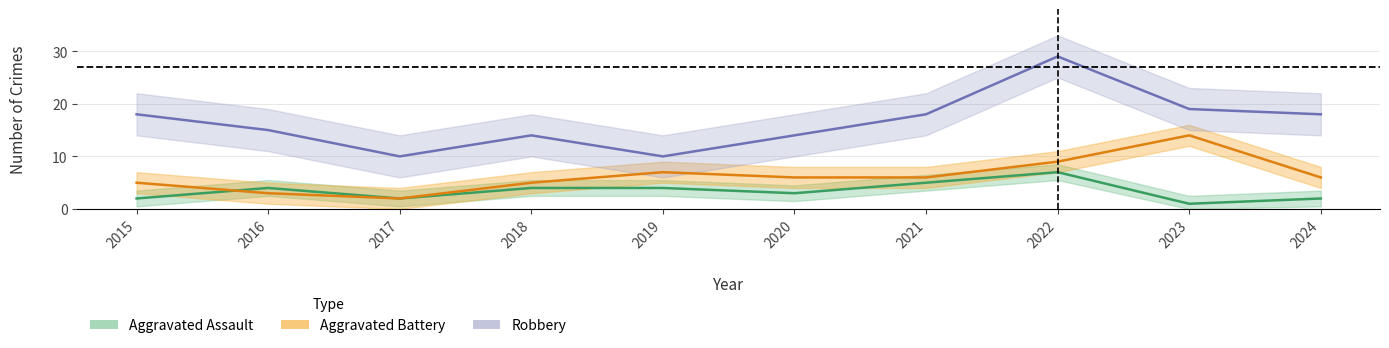

Reading left to right, extract all data points from this chart.

Aggravated Assault: 2015=2	2016=4	2017=2	2018=4	2019=4	2020=3	2021=5	2022=7	2023=1	2024=2
Aggravated Battery: 2015=5	2016=3	2017=2	2018=5	2019=7	2020=6	2021=6	2022=9	2023=14	2024=6
Robbery: 2015=18	2016=15	2017=10	2018=14	2019=10	2020=14	2021=18	2022=29	2023=19	2024=18